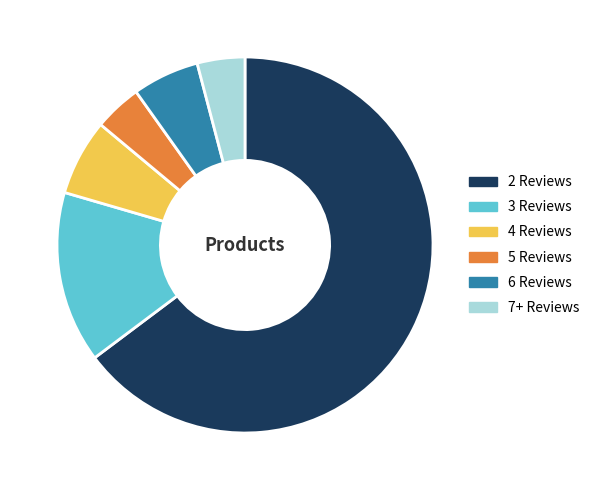

What is the ratio of the value at 2 Reviews to the value at 6 Reviews?

11.3